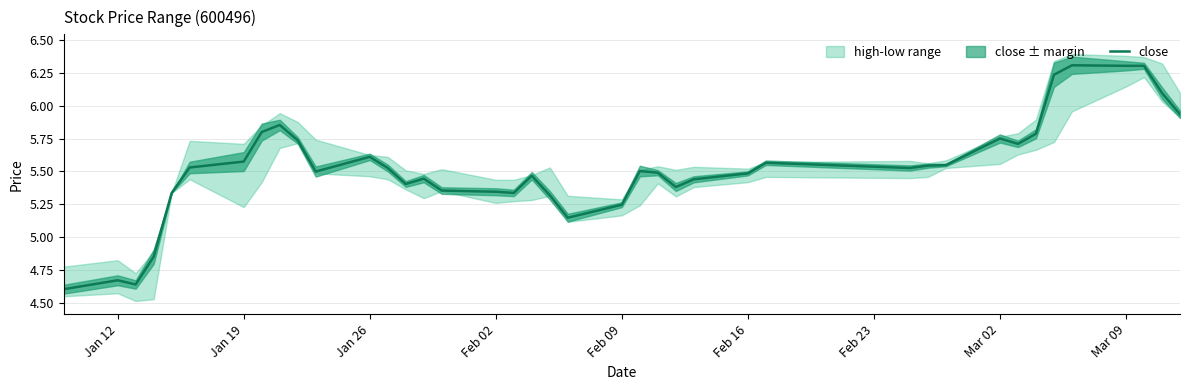

Does the chart have visible grid lines?

Yes